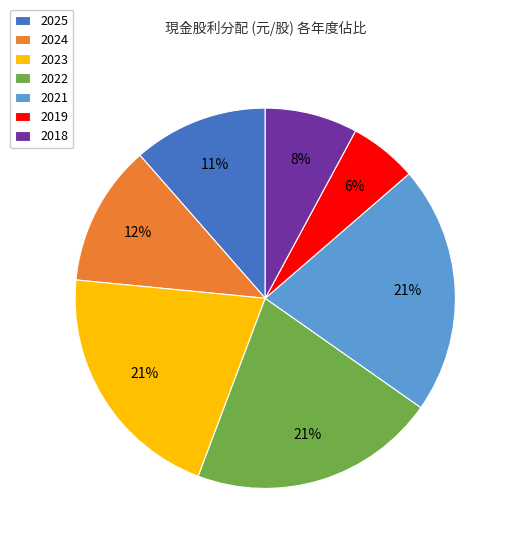

To the nearest percent, what is the difference between the 2023 and 2024 slice percentages?

9%